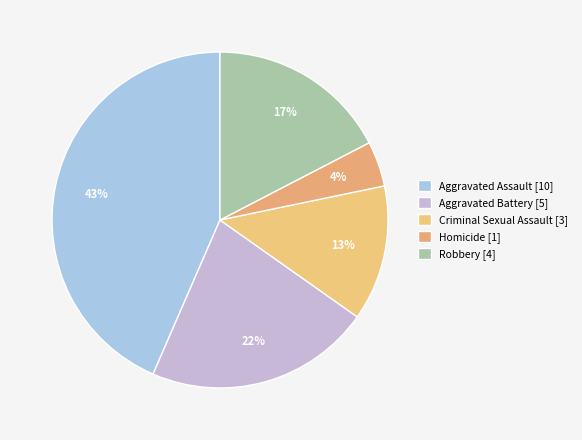

How many slices are in this pie chart?

5